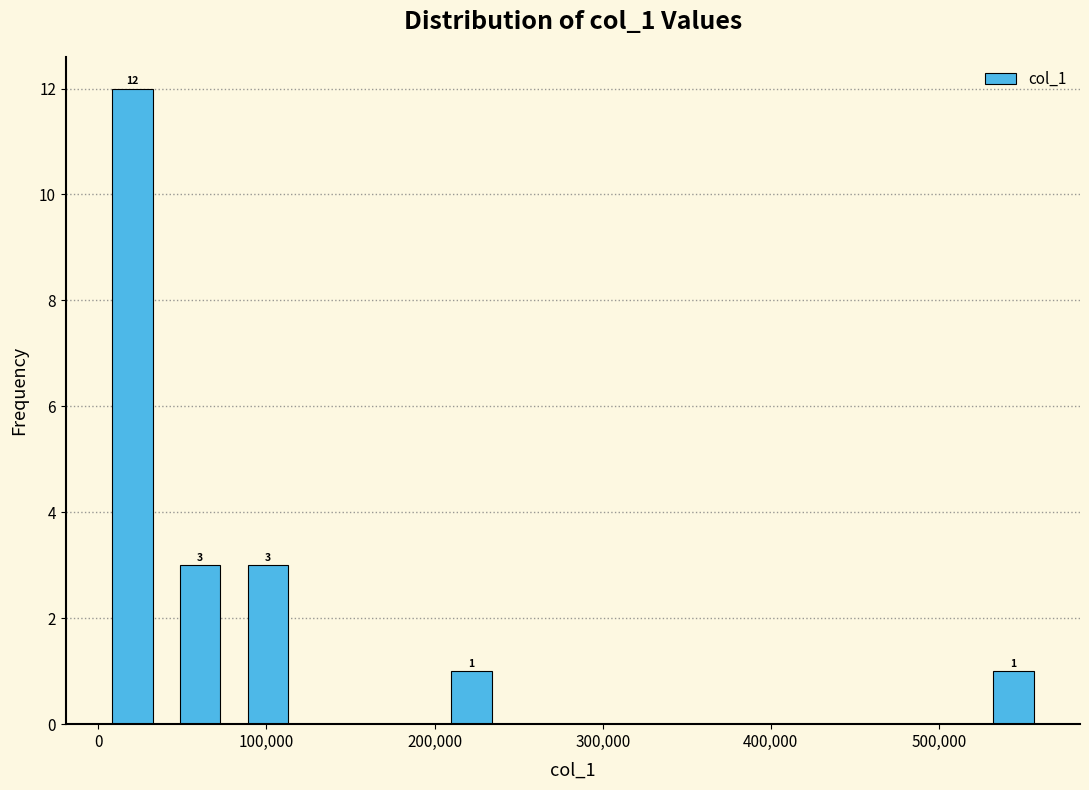

Which range on the x-axis has the tallest bar?

0 to 40000